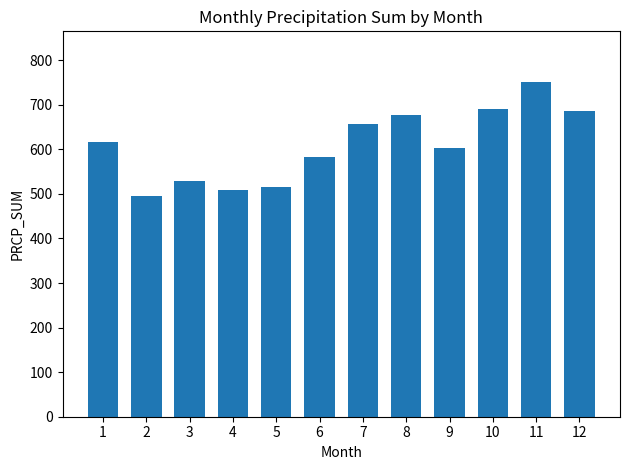

What is the value of the 6th bar from the left?

582.9